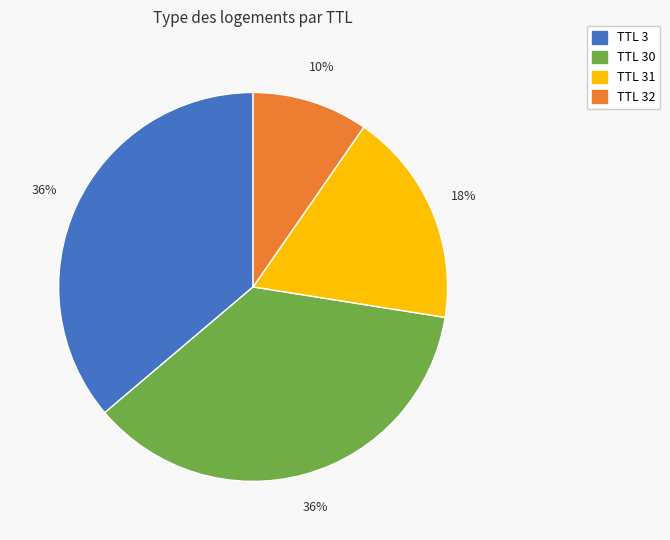

Is there any slice that represents more than half of the pie?

No